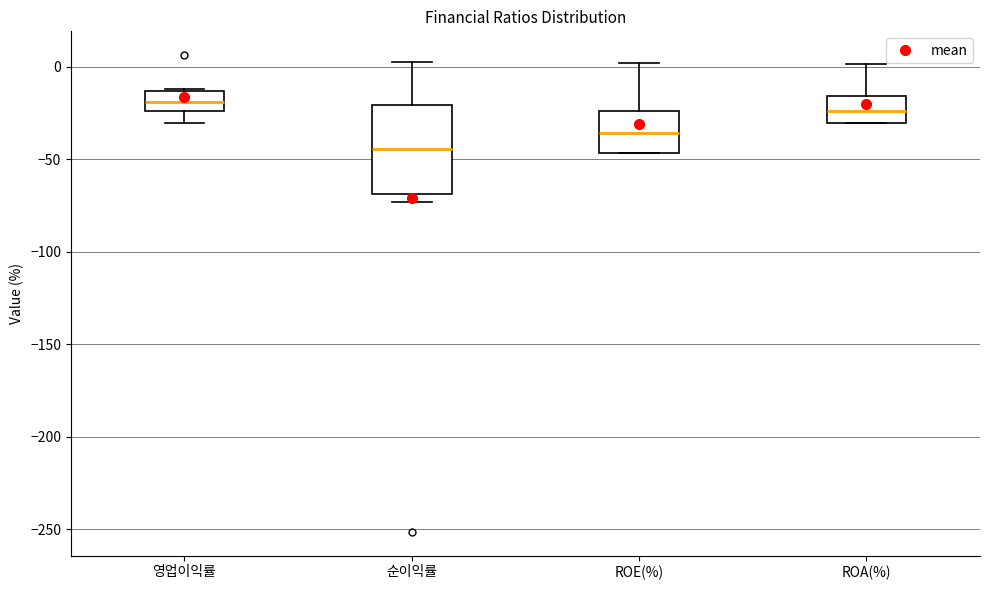

Reading left to right, read every box against the y-axis: the position of its median line, the range the box covers, and the ends of its whiskers. The values are not printed on the chart, so give them approximately, as read against the axis.

영업이익률: median -20, box -25 to -15, whiskers -30 to -10
순이익률: median -45, box -70 to -20, whiskers -75 to 5
ROE(%): median -35, box -45 to -25, whiskers -45 to 0
ROA(%): median -25, box -30 to -15, whiskers -30 to 0